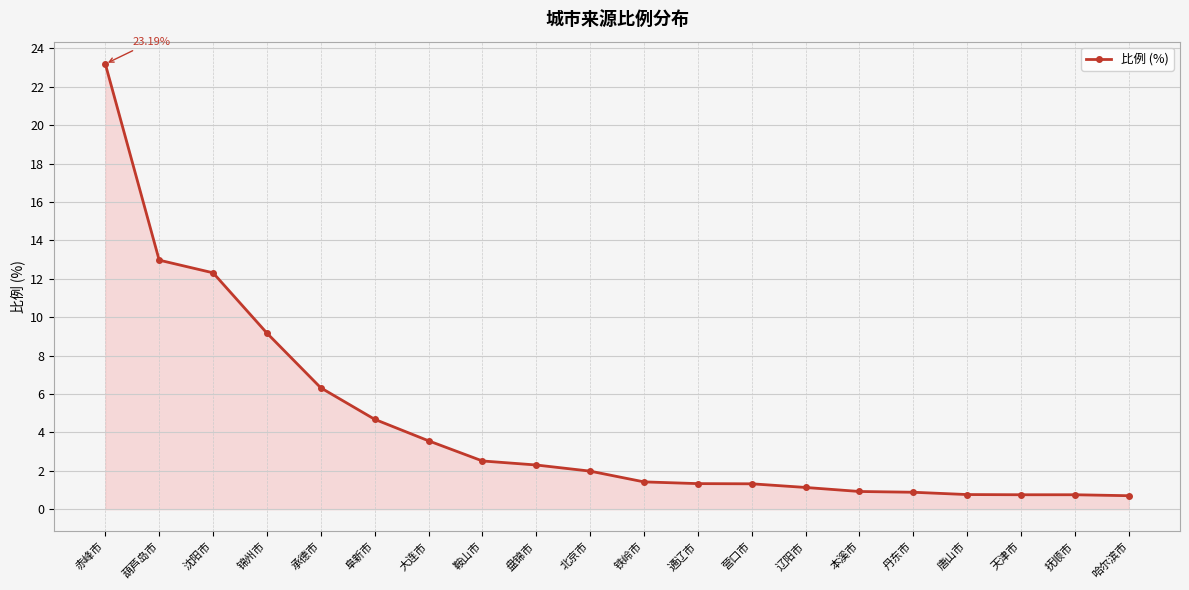

What is the greatest value displayed?

23.2